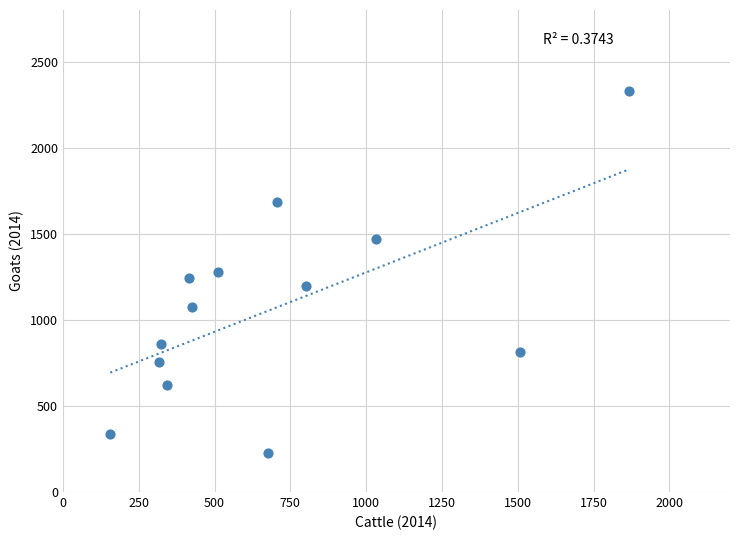

What is the range of X values (max minus min)?

1712